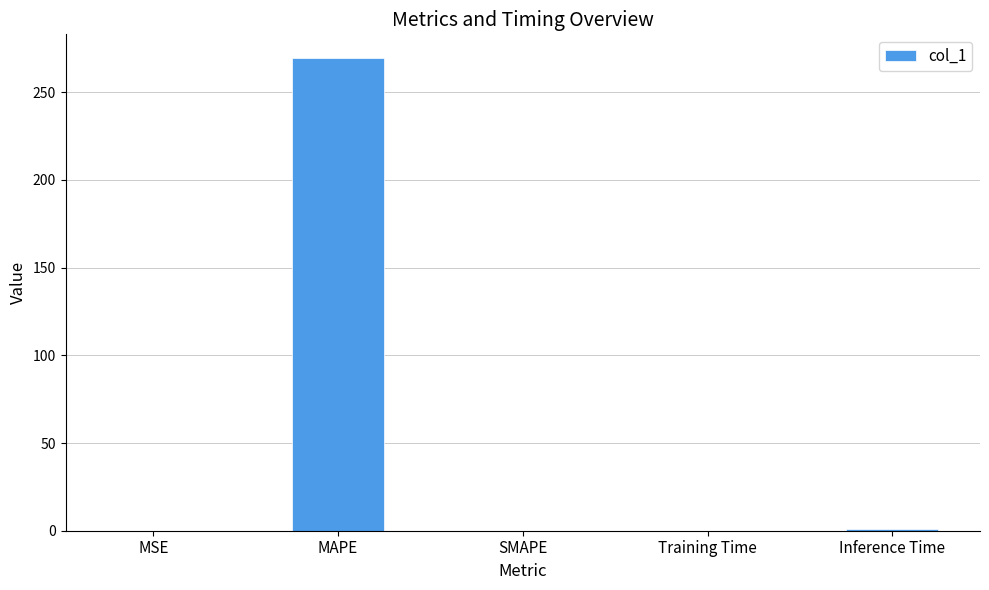

What is the greatest value displayed?

269.5